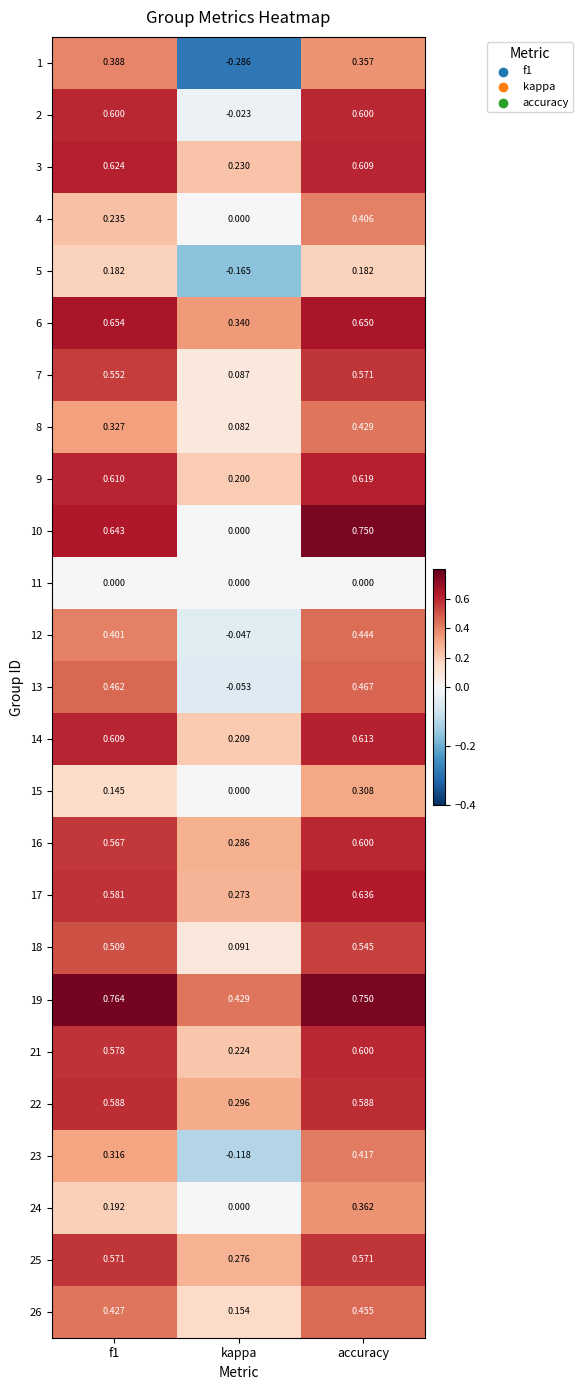

Is the value of 19 at accuracy greater than the value of 15 at kappa?

Yes